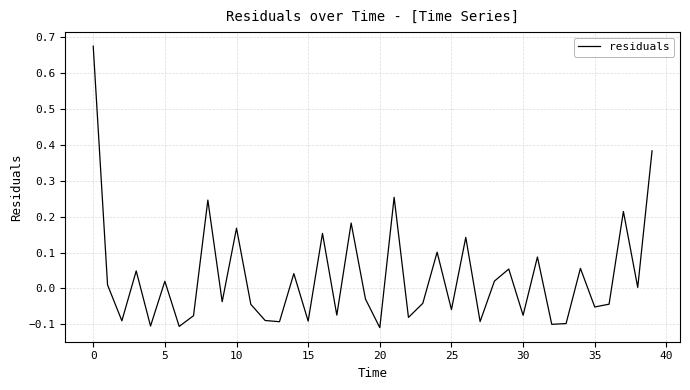

Does the chart have visible grid lines?

Yes